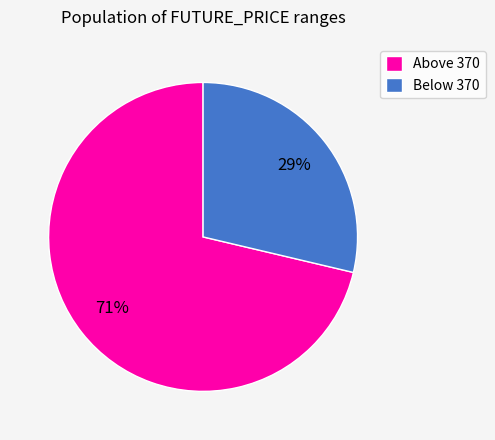

Between Above 370 and Below 370, which is larger?

Above 370